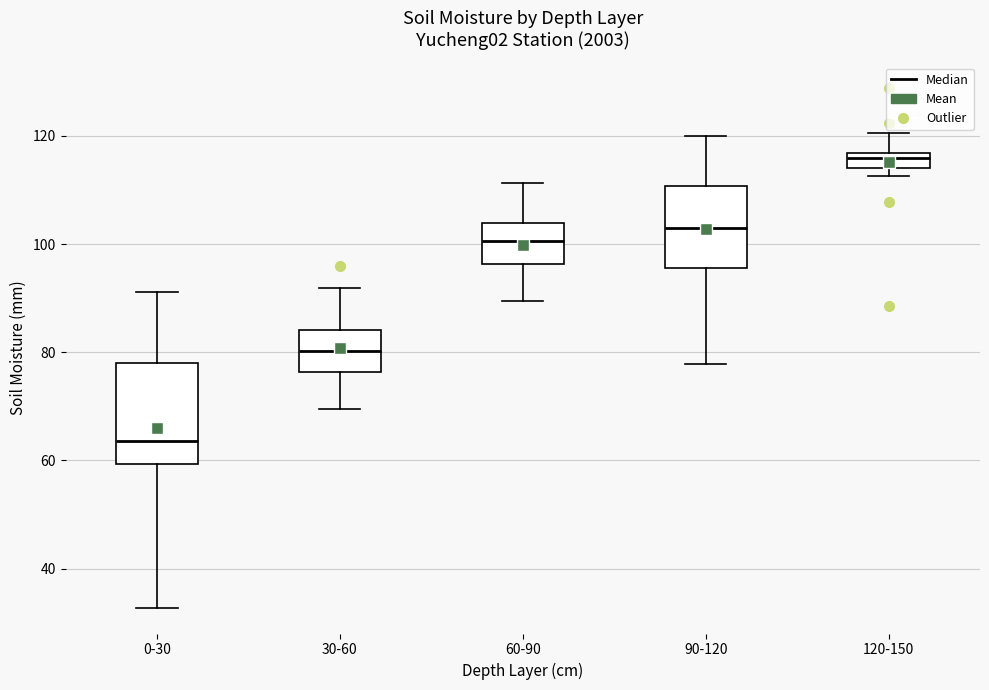

Which box has the lowest median line?

0-30